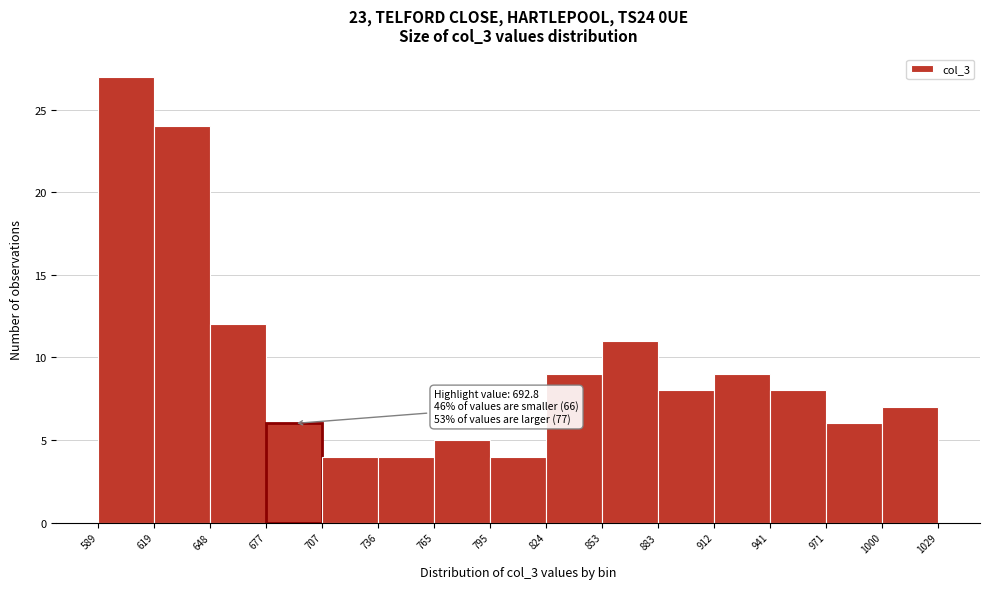

Which range on the x-axis has the tallest bar?

589 to 619